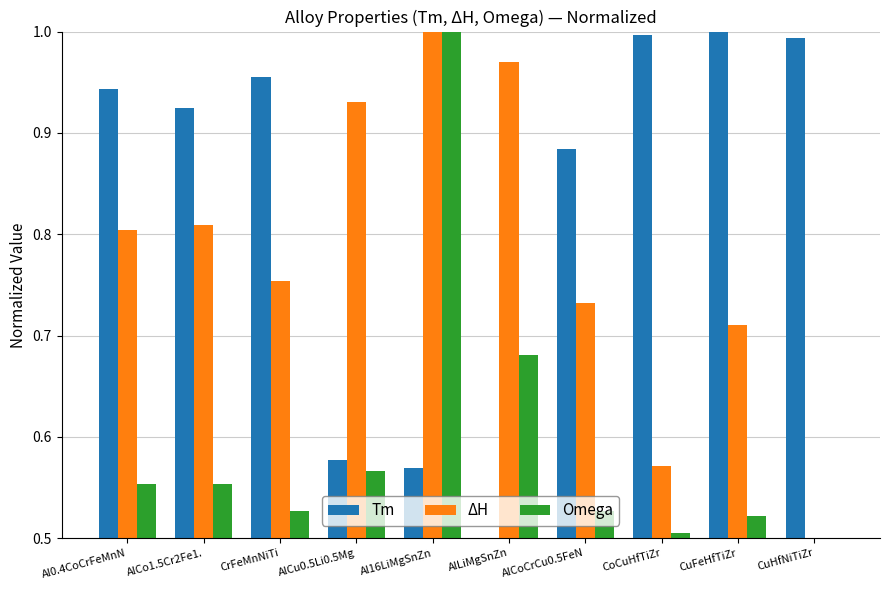

True or false: Omega has a value of 0.8 at CrFeMnNiTi.

False